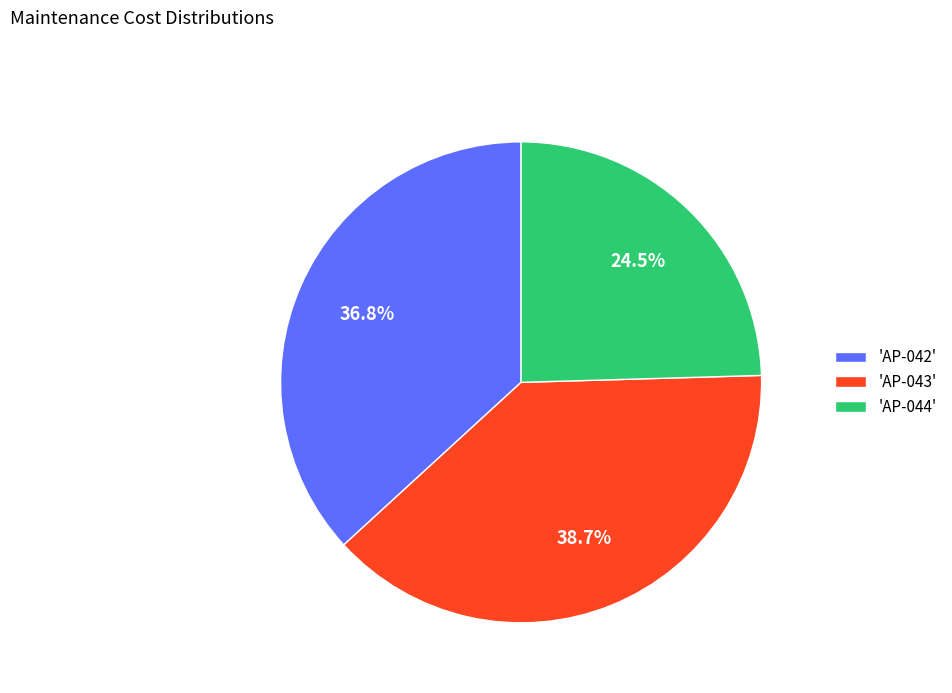

Rank the categories by value from highest to lowest.

'AP-043', 'AP-042', 'AP-044'